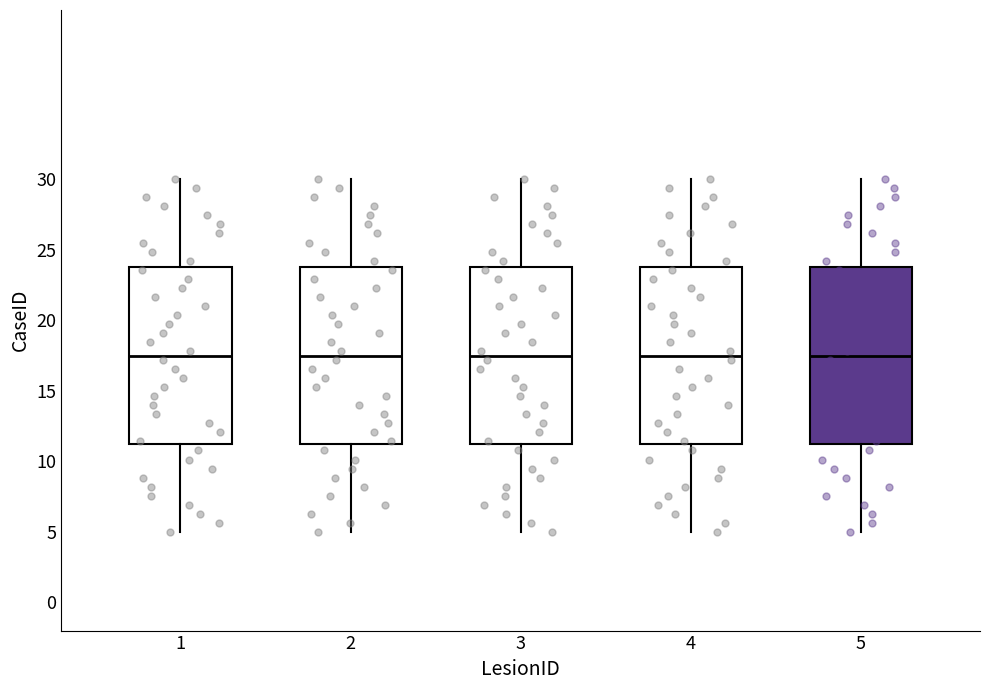

Where does the median line of the box at x = 4 sit on the y-axis? The values are not printed on the chart, so give them approximately, as read against the axis.

17.5